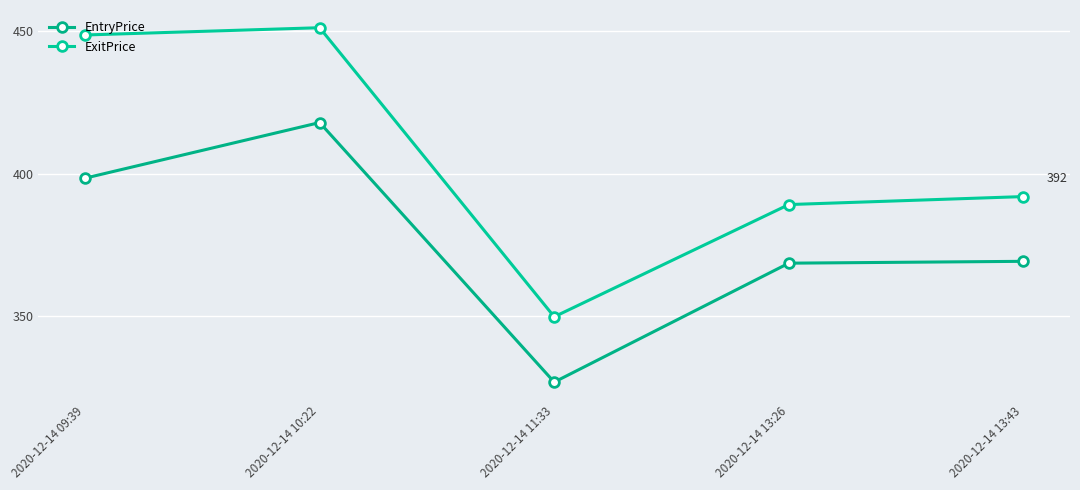

Count the number of categories in the chart.

5